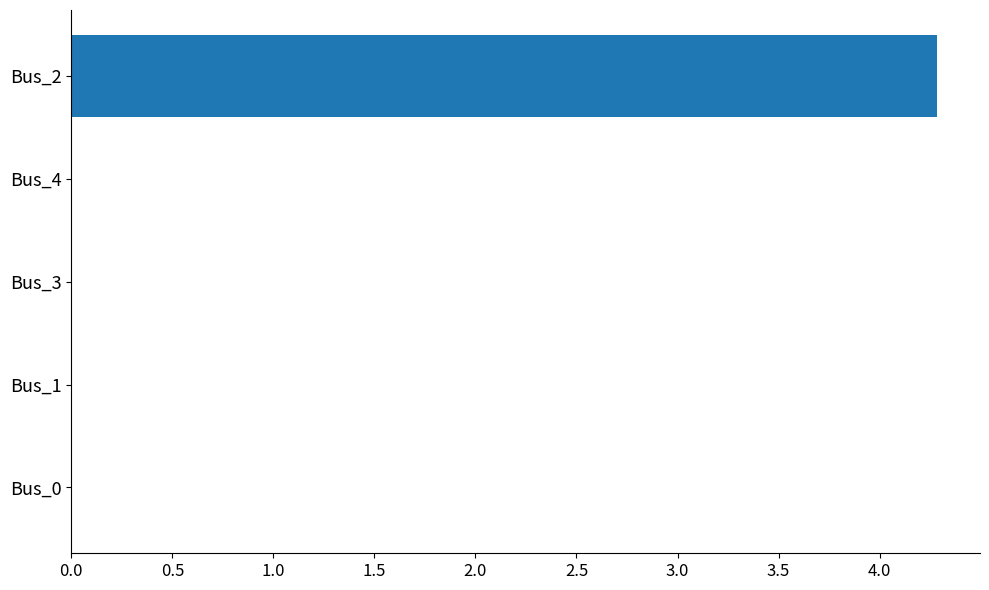

Which has a higher value, Bus_2 or Bus_4?

Bus_2